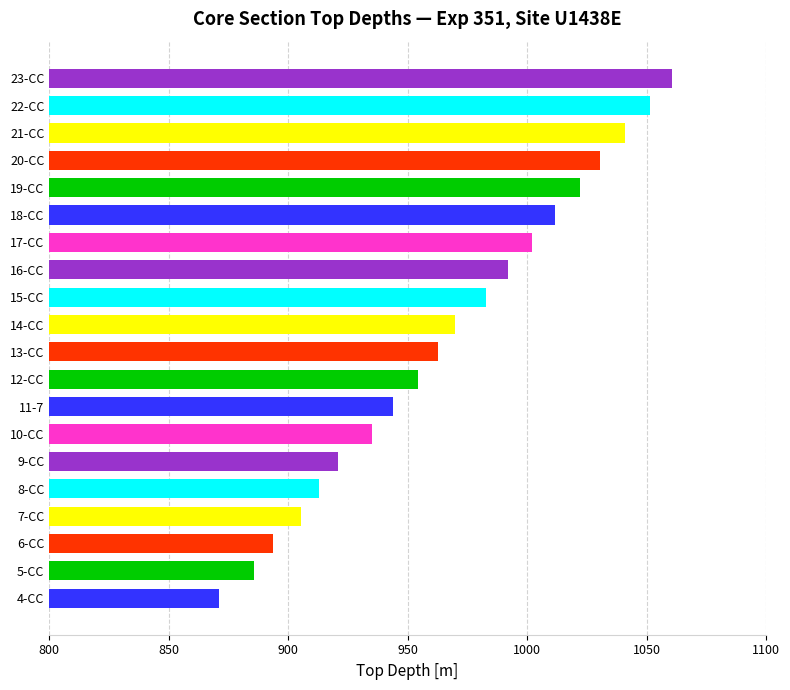

True or false: the data shows 893.8 at 6-CC.

True